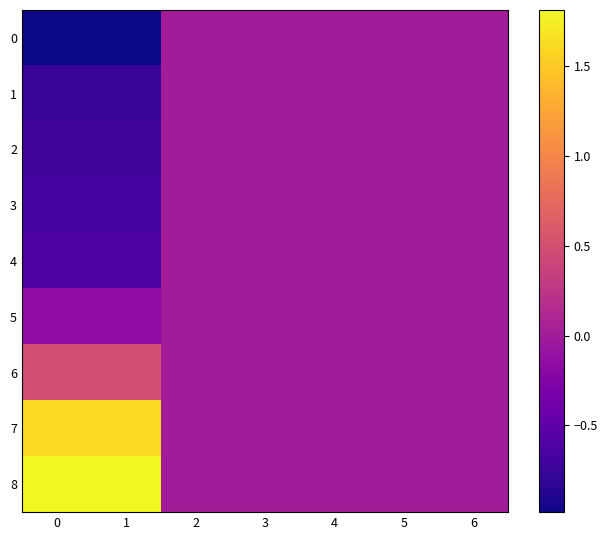

Reading right to left, transcribe all the data shown in this chart.

0: 6=0.0	5=0.0	4=0.0	3=0.0	2=0.0	1=-1.0	0=-1.0
1: 6=0.0	5=0.0	4=0.0	3=0.0	2=0.0	1=-0.8	0=-0.8
2: 6=0.0	5=0.0	4=0.0	3=0.0	2=0.0	1=-0.7	0=-0.7
3: 6=0.0	5=0.0	4=0.0	3=0.0	2=0.0	1=-0.7	0=-0.7
4: 6=0.0	5=0.0	4=0.0	3=0.0	2=0.0	1=-0.6	0=-0.6
5: 6=0.0	5=0.0	4=0.0	3=0.0	2=0.0	1=-0.2	0=-0.2
6: 6=0.0	5=0.0	4=0.0	3=0.0	2=0.0	1=0.5	0=0.5
7: 6=0.0	5=0.0	4=0.0	3=0.0	2=0.0	1=1.6	0=1.6
8: 6=0.0	5=0.0	4=0.0	3=0.0	2=0.0	1=1.8	0=1.8